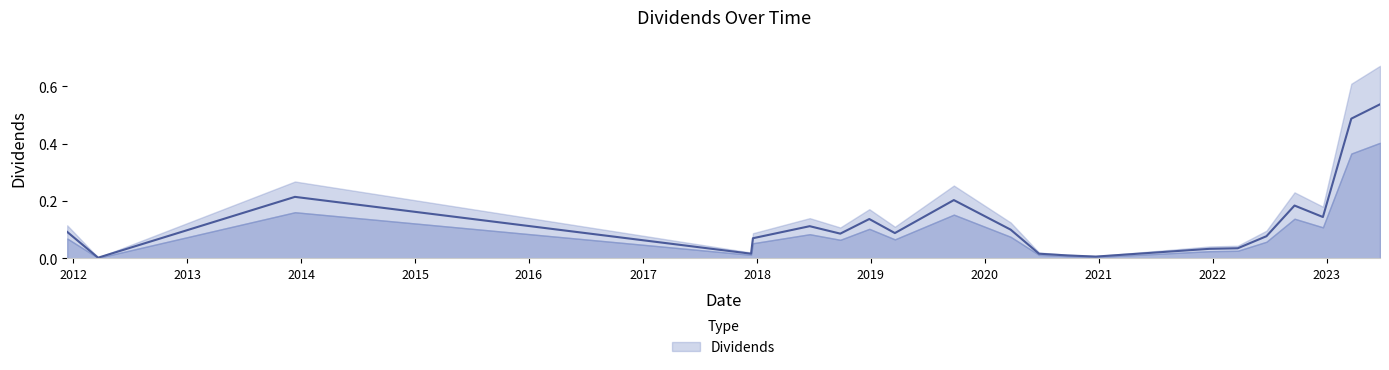

Rank the categories by value from lowest to highest.

2012-03-21, 2020-12-22, 2020-09-22, 2017-12-13, 2020-06-23, 2021-12-21, 2022-03-22, 2017-12-19, 2022-06-22, 2018-09-25, 2019-03-19, 2011-12-13, 2020-03-24, 2018-06-19, 2018-12-27, 2022-12-20, 2022-09-20, 2019-09-24, 2013-12-12, 2023-03-21, 2023-06-21